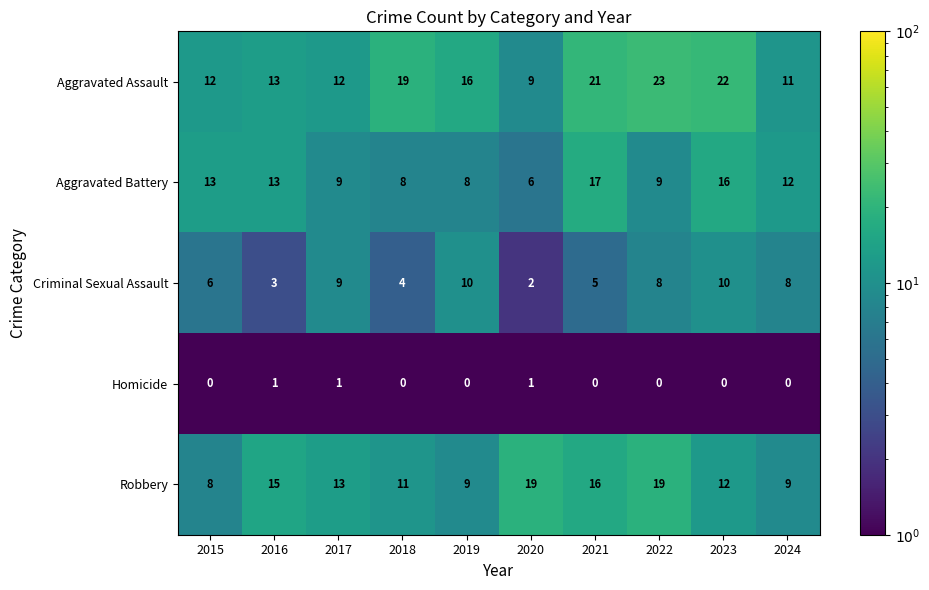

List the series in order of their peak value, lowest first.

Homicide, Criminal Sexual Assault, Aggravated Battery, Robbery, Aggravated Assault